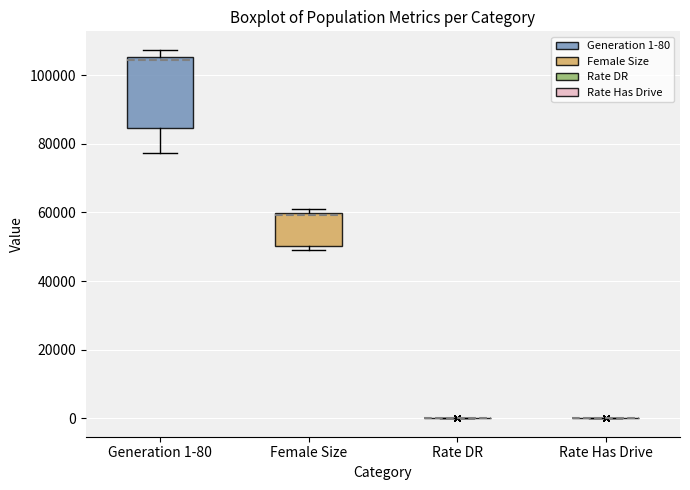

Reading left to right, transcribe this box plot: for each box, give where its median line is, the range the box spans, and where its two whiskers end, as read against the y-axis. The values are not printed on the chart, so give them approximately, as read against the axis.

Generation 1-80: median 104000, box 84000 to 106000, whiskers 78000 to 108000
Female Size: median 60000, box 50000 to 60000, whiskers 50000 (just below the box's lower edge) to 62000
Rate DR: box collapsed to a line at 0, whiskers 0 to 0
Rate Has Drive: box collapsed to a line at 0, whiskers 0 to 0